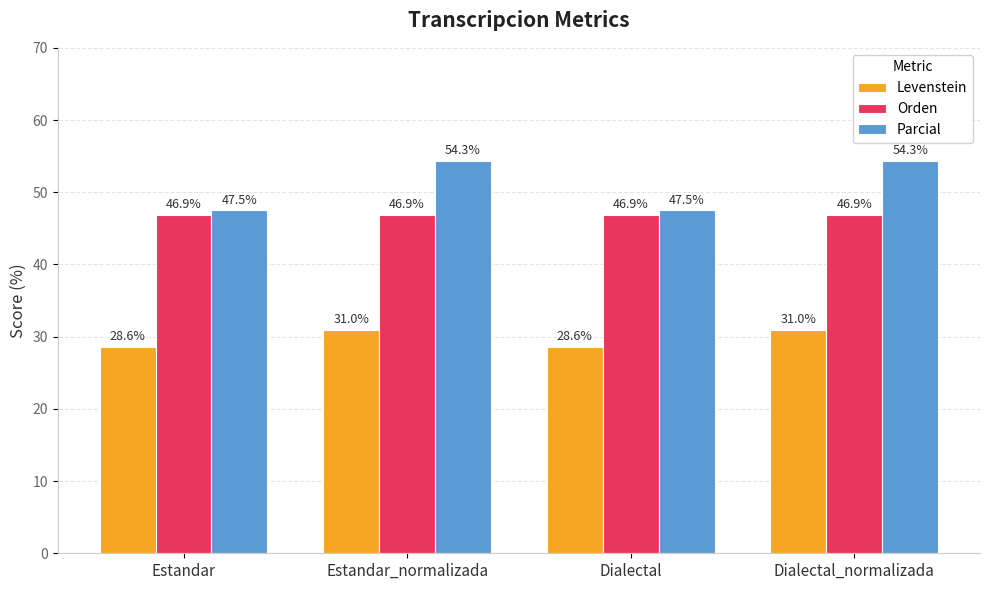

List the series in order of their overall mean, lowest first.

Levenstein, Orden, Parcial